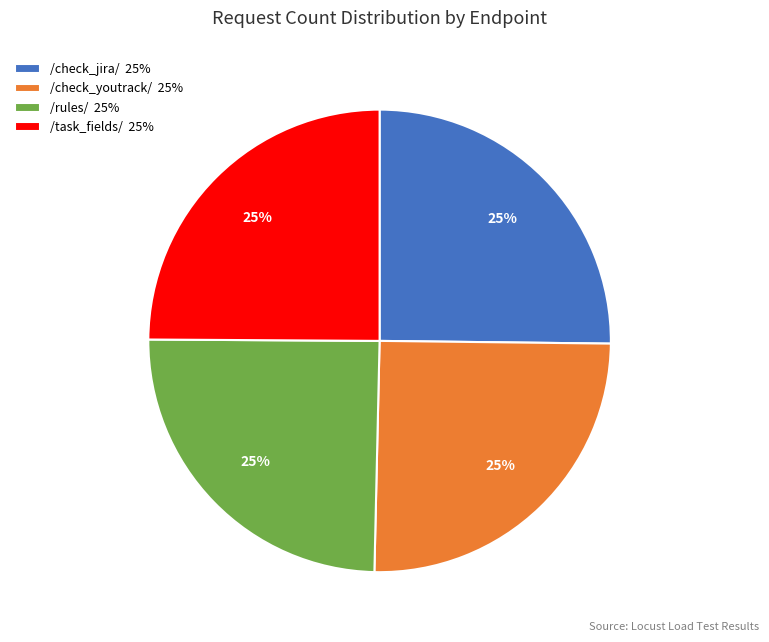

True or false: /task_fields/ 25% accounts for 25% of the total.

True